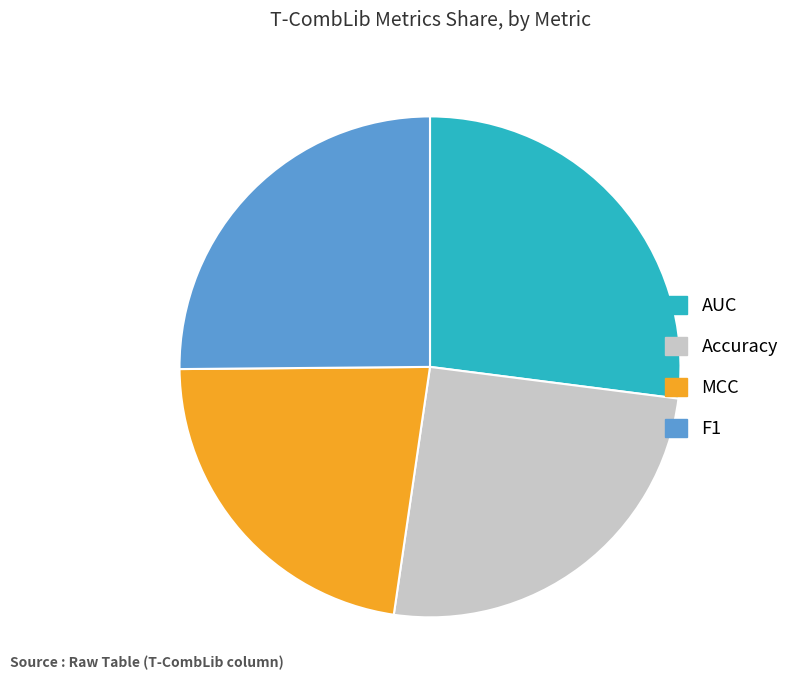

Which has a higher value, Accuracy or MCC?

Accuracy